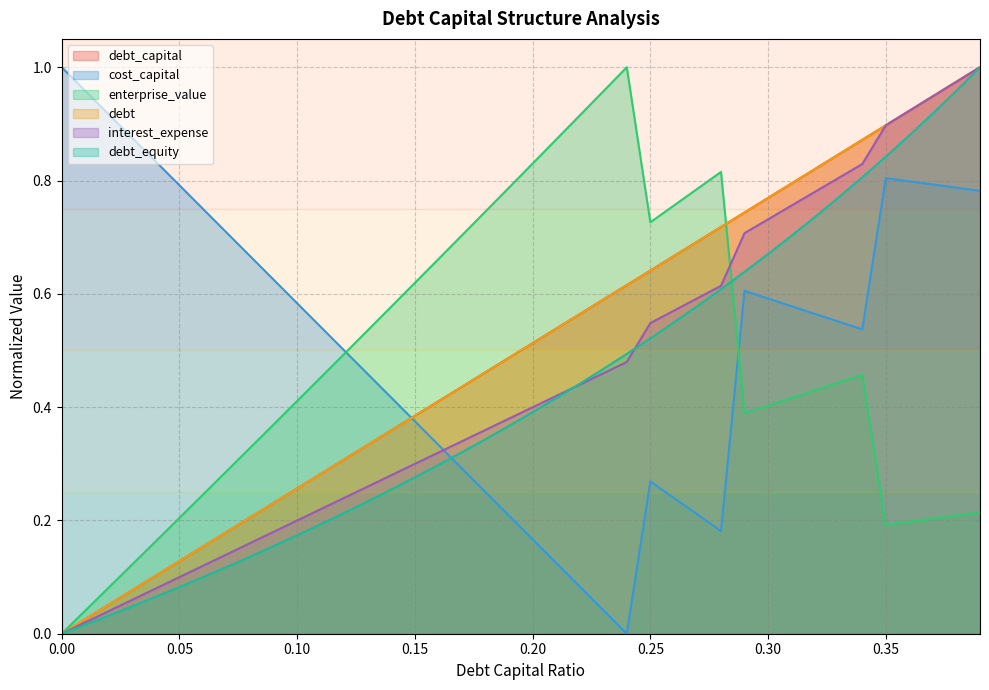

Reading left to right, transcribe all the data shown in this chart.

debt_capital: 0.0	0.0	0.1	0.1	0.1	0.1	0.2	0.2	0.2	0.2	0.3	0.3	0.3	0.3	0.4	0.4	0.4	0.4	0.5	0.5	0.5	0.5	0.6	0.6	0.6	0.6	0.7	0.7	0.7	0.7	0.8	0.8	0.8	0.8	0.9	0.9	0.9	0.9	1.0	1.0
cost_capital: 1.0	1.0	0.9	0.9	0.8	0.8	0.7	0.7	0.7	0.6	0.6	0.5	0.5	0.5	0.4	0.4	0.3	0.3	0.2	0.2	0.2	0.1	0.1	0.0	0.0	0.3	0.2	0.2	0.2	0.6	0.6	0.6	0.6	0.6	0.5	0.8	0.8	0.8	0.8	0.8
enterprise_value: 0.0	0.0	0.1	0.1	0.2	0.2	0.2	0.3	0.3	0.4	0.4	0.5	0.5	0.5	0.6	0.6	0.7	0.7	0.7	0.8	0.8	0.9	0.9	1.0	1.0	0.7	0.8	0.8	0.8	0.4	0.4	0.4	0.4	0.4	0.5	0.2	0.2	0.2	0.2	0.2
debt: 0.0	0.0	0.1	0.1	0.1	0.1	0.2	0.2	0.2	0.2	0.3	0.3	0.3	0.3	0.4	0.4	0.4	0.4	0.5	0.5	0.5	0.5	0.6	0.6	0.6	0.6	0.7	0.7	0.7	0.7	0.8	0.8	0.8	0.8	0.9	0.9	0.9	0.9	1.0	1.0
interest_expense: 0.0	0.0	0.0	0.1	0.1	0.1	0.1	0.1	0.2	0.2	0.2	0.2	0.2	0.3	0.3	0.3	0.3	0.3	0.4	0.4	0.4	0.4	0.4	0.5	0.5	0.5	0.6	0.6	0.6	0.7	0.7	0.8	0.8	0.8	0.8	0.9	0.9	0.9	1.0	1.0
debt_equity: 0.0	0.0	0.0	0.0	0.1	0.1	0.1	0.1	0.1	0.2	0.2	0.2	0.2	0.2	0.3	0.3	0.3	0.3	0.3	0.4	0.4	0.4	0.4	0.5	0.5	0.5	0.5	0.6	0.6	0.6	0.7	0.7	0.7	0.8	0.8	0.8	0.9	0.9	1.0	1.0